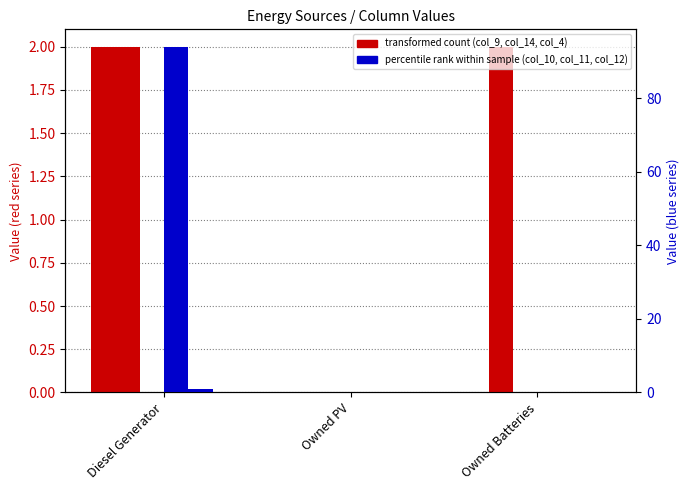

How many col_10 values are between 0 and 94?

3